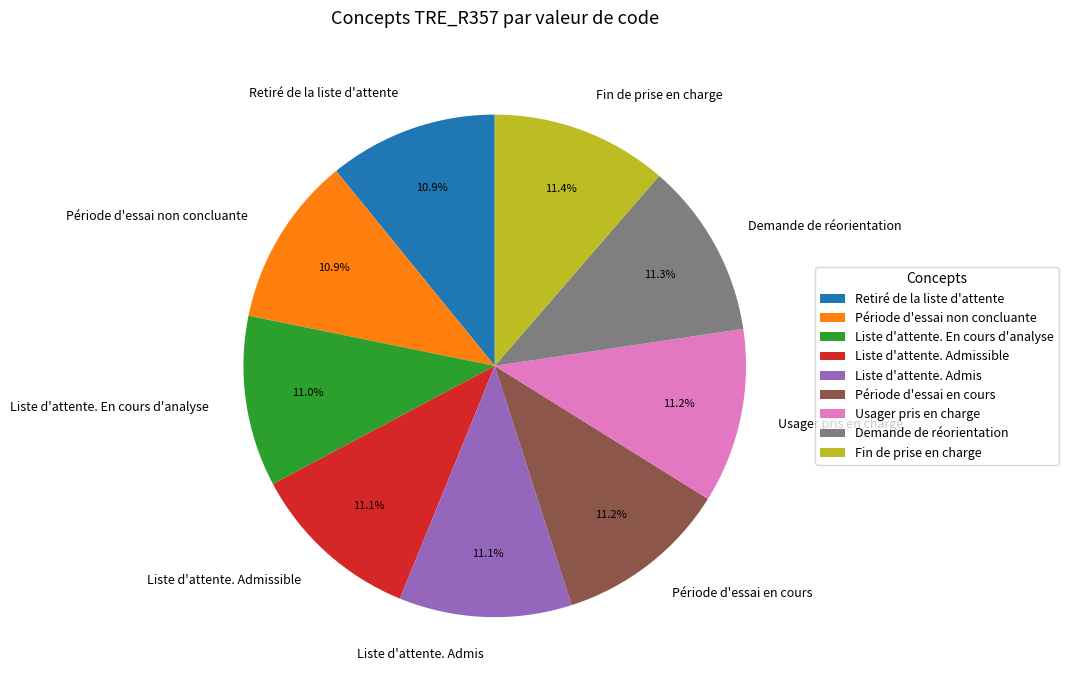

To the nearest percent, what portion does Liste d'attente. Admissible represent?

11%